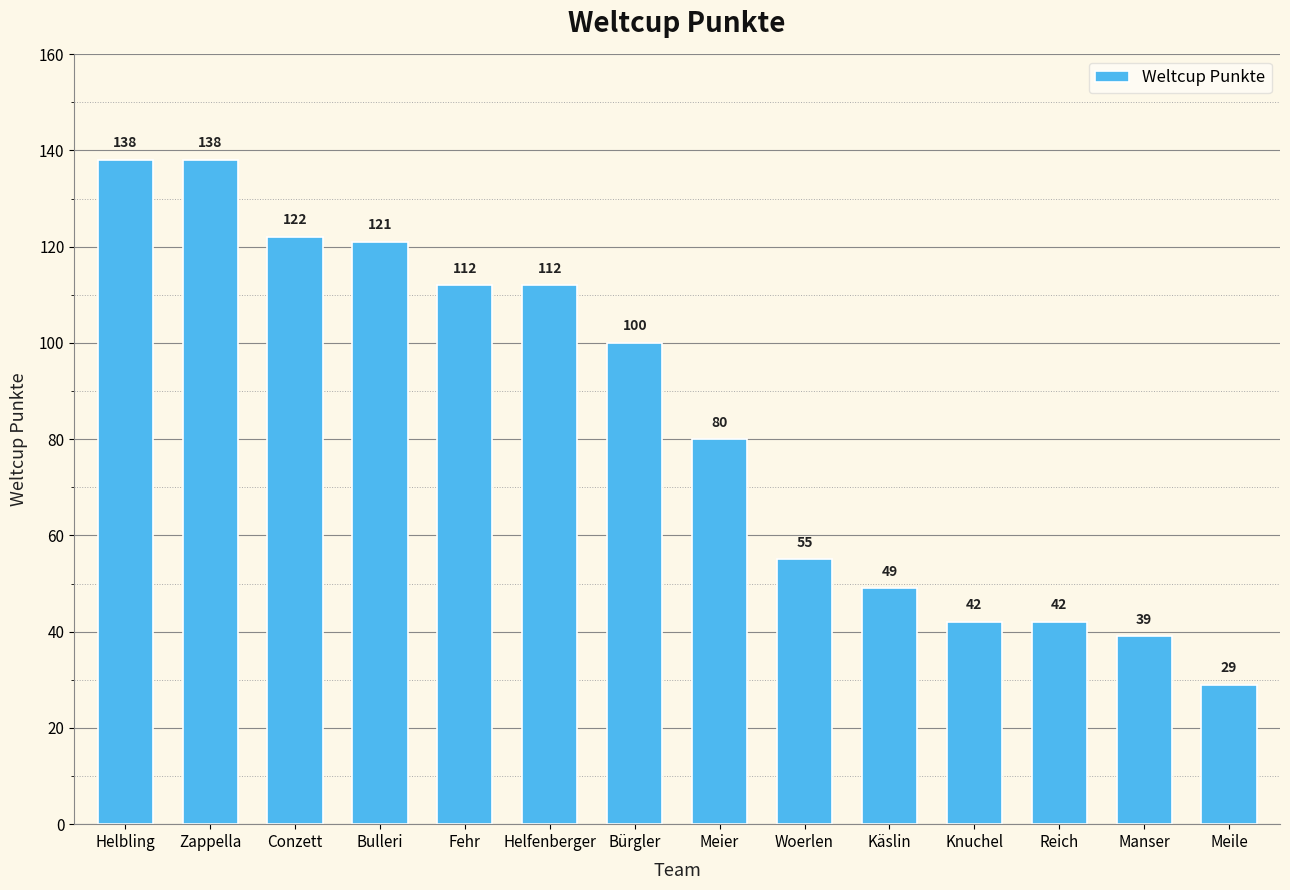

What is the sum of the values at Knuchel and Woerlen?

97